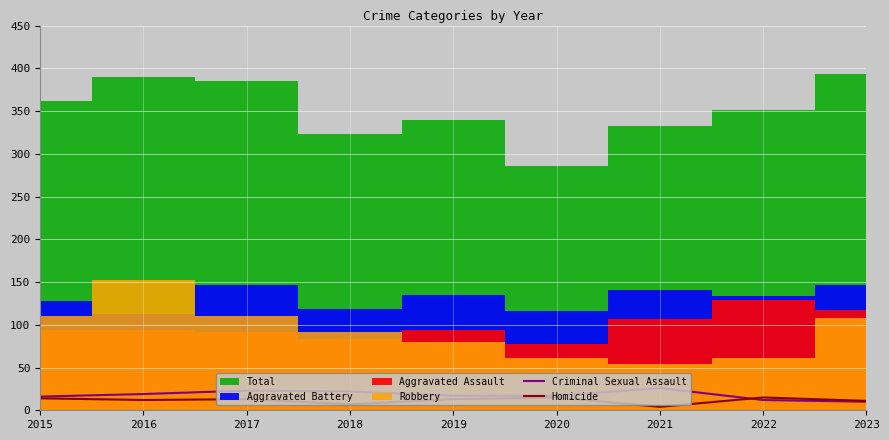

Is it true that Homicide equals 9 at 2019?

False